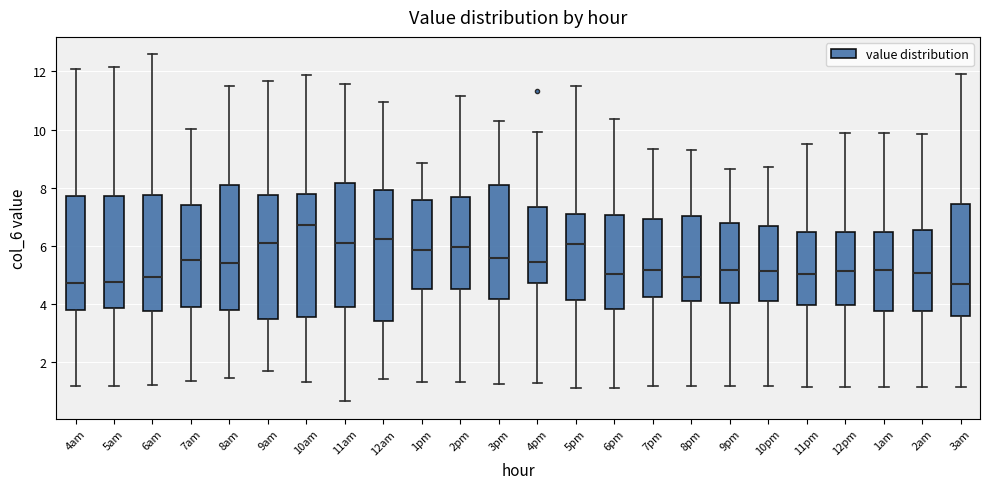

Where does the upper whisker of the box for 8pm end on the y-axis? The values are not printed on the chart, so give them approximately, as read against the axis.

9.2